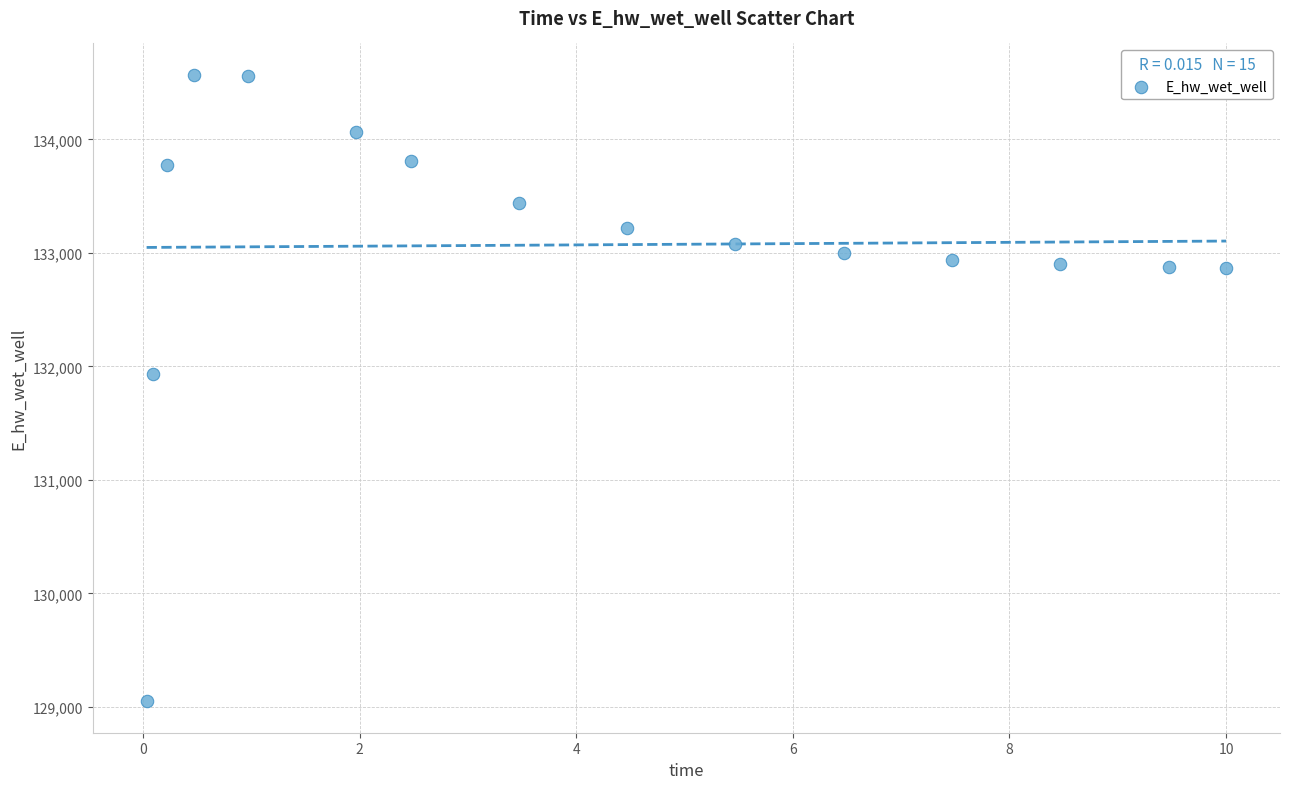

What is the range of Y values (max minus min)?

5521.1